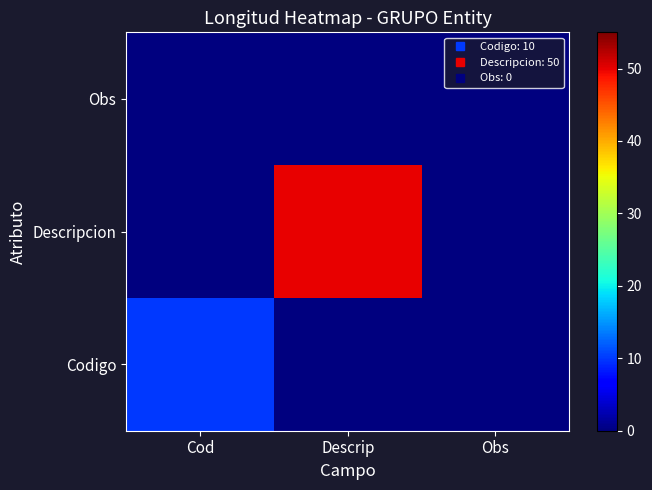

What is the greatest value displayed?

50